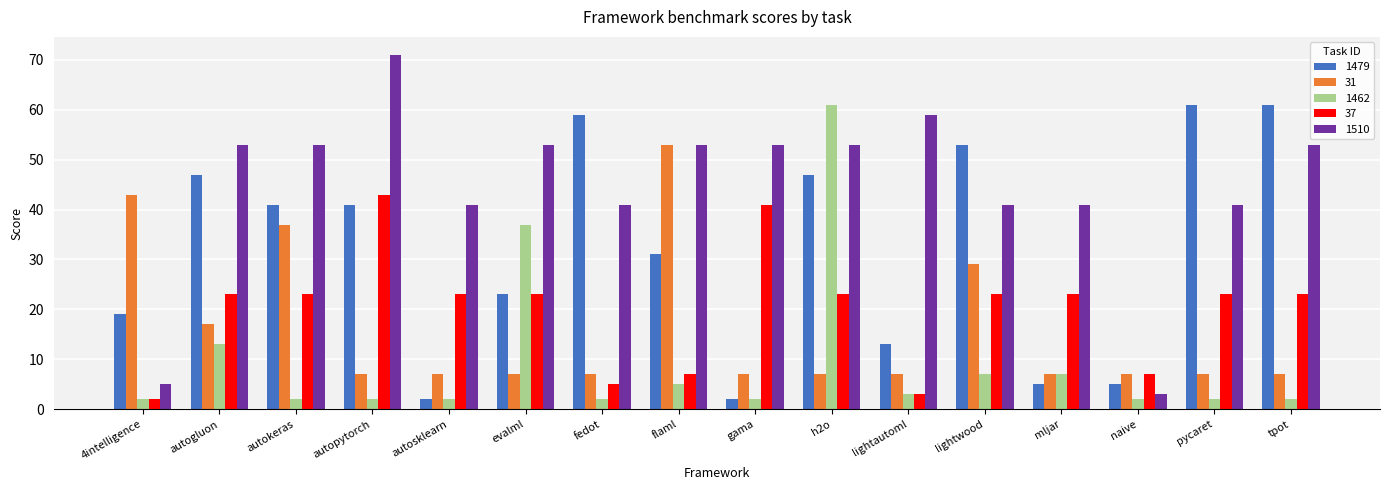

Are the bars horizontal?

No